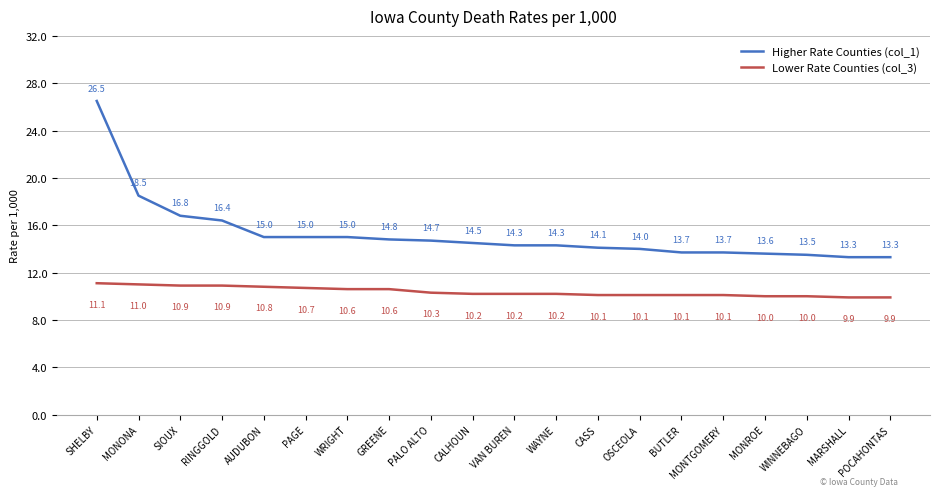

True or false: Lower Rate Counties (col_3) and Higher Rate Counties (col_1) cross at least once.

False